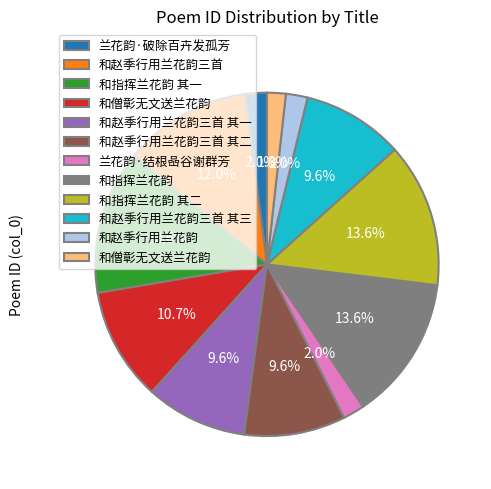

Is there a majority slice in this chart?

No